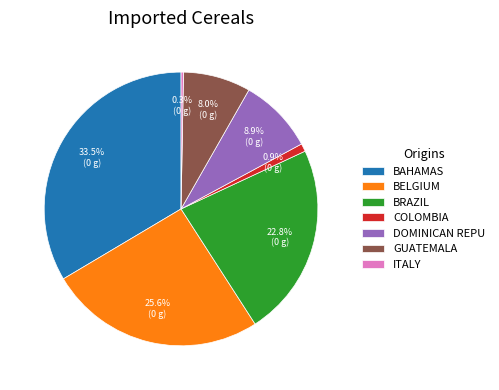

What percentage do DOMINICAN REPU and COLOMBIA together represent?

9.8%